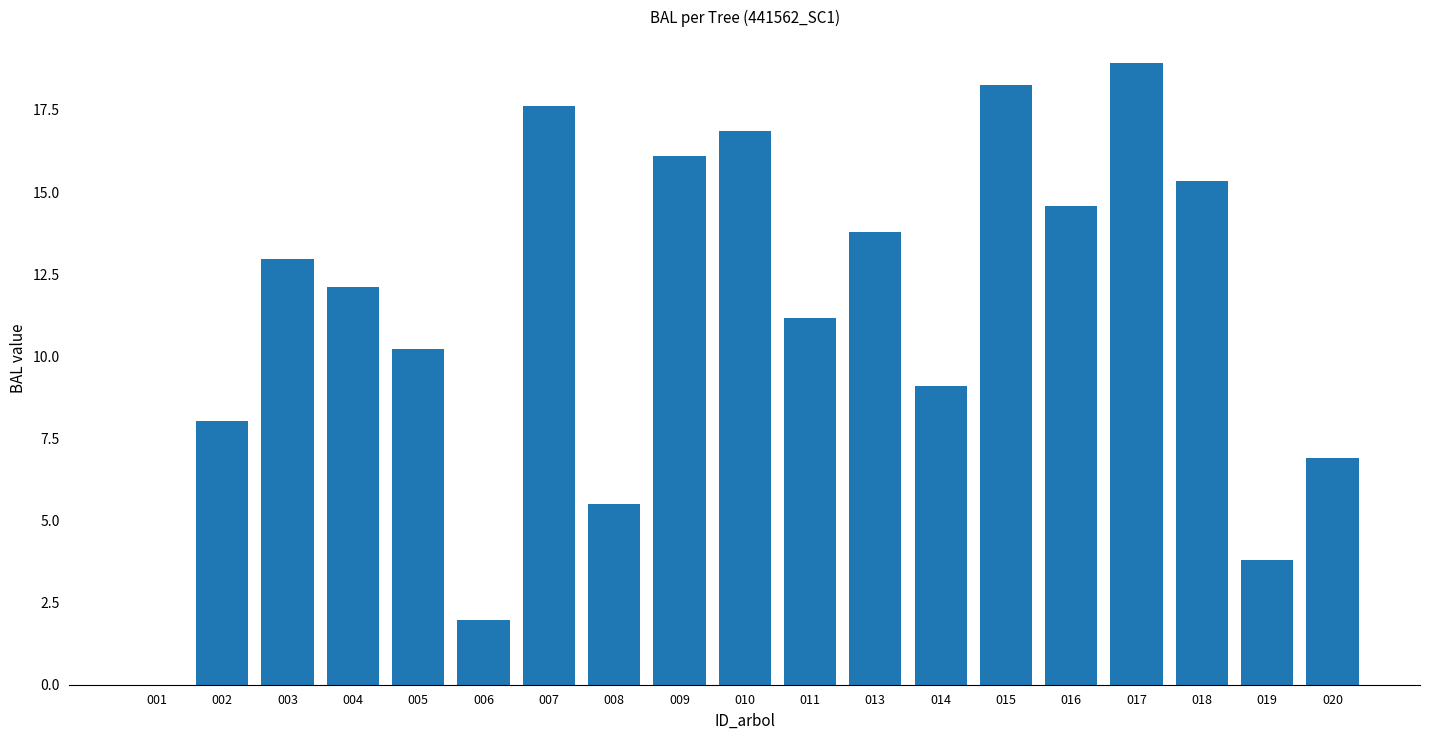

Which label corresponds to the largest value in the chart?

017